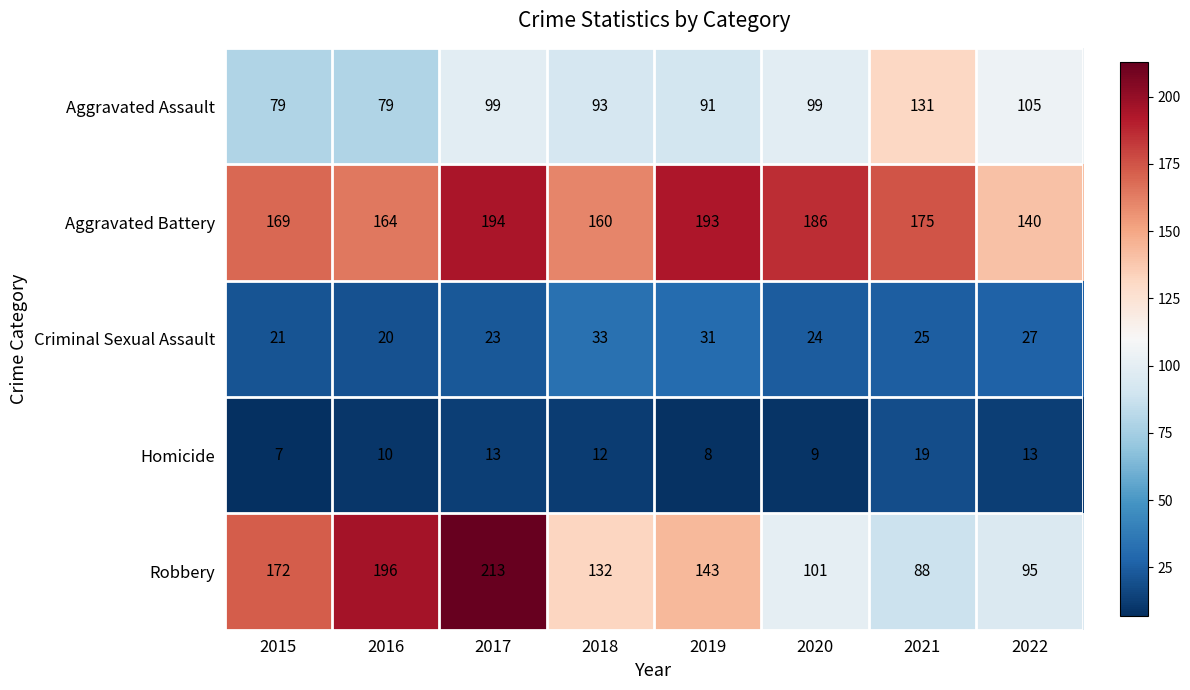

At how many categories does at least one series exceed 32?

8